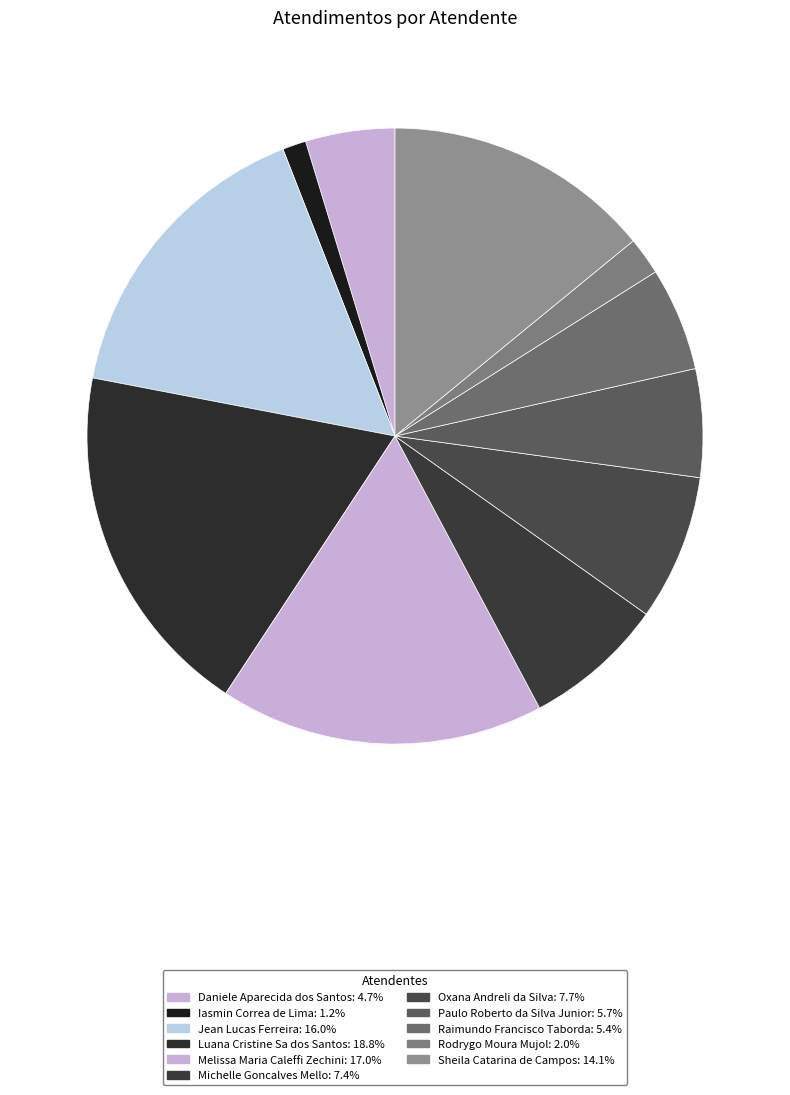

Rank the categories by value from highest to lowest.

Luana Cristine Sa dos Santos, Melissa Maria Caleffi Zechini, Jean Lucas Ferreira, Sheila Catarina de Campos, Oxana Andreli da Silva, Michelle Goncalves Mello, Paulo Roberto da Silva Junior, Raimundo Francisco Taborda, Daniele Aparecida dos Santos, Rodrygo Moura Mujol, Iasmin Correa de Lima